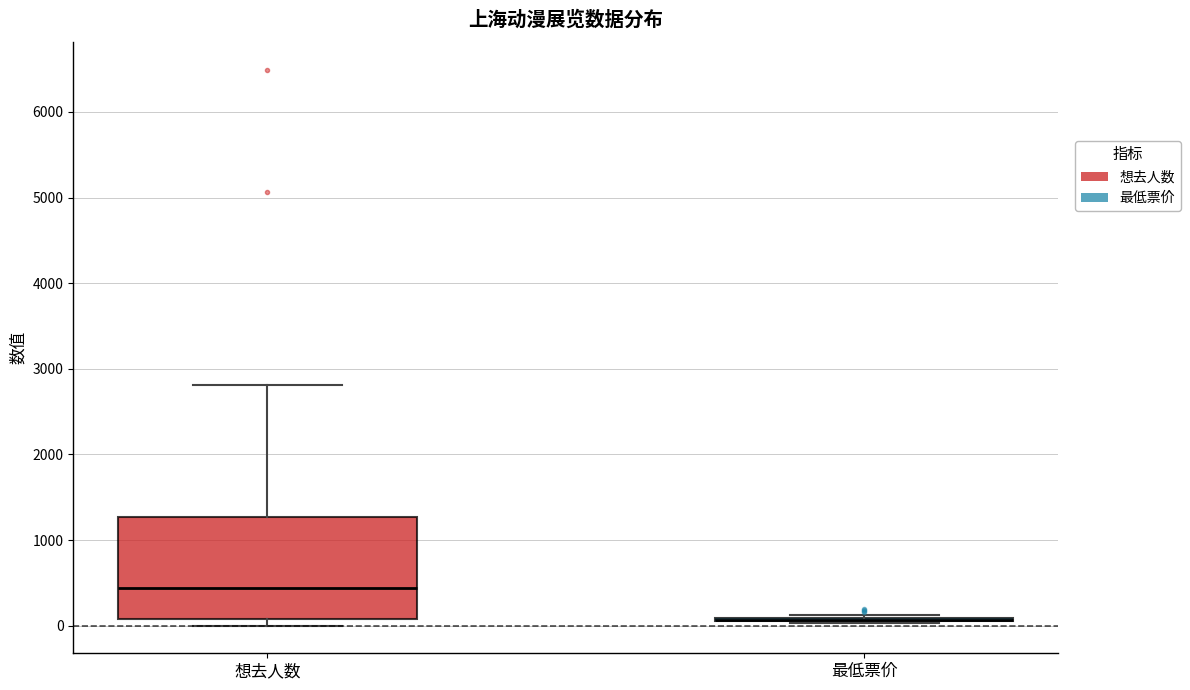

Reading left to right, transcribe this box plot: for each box, give where its median line is, the range the box spans, and where its two whiskers end, as read against the y-axis. The values are not printed on the chart, so give them approximately, as read against the axis.

想去人数: median 400, box 100 to 1300, whiskers 0 to 2800
最低票价: box collapsed to a line at 100, whiskers 0 to 100